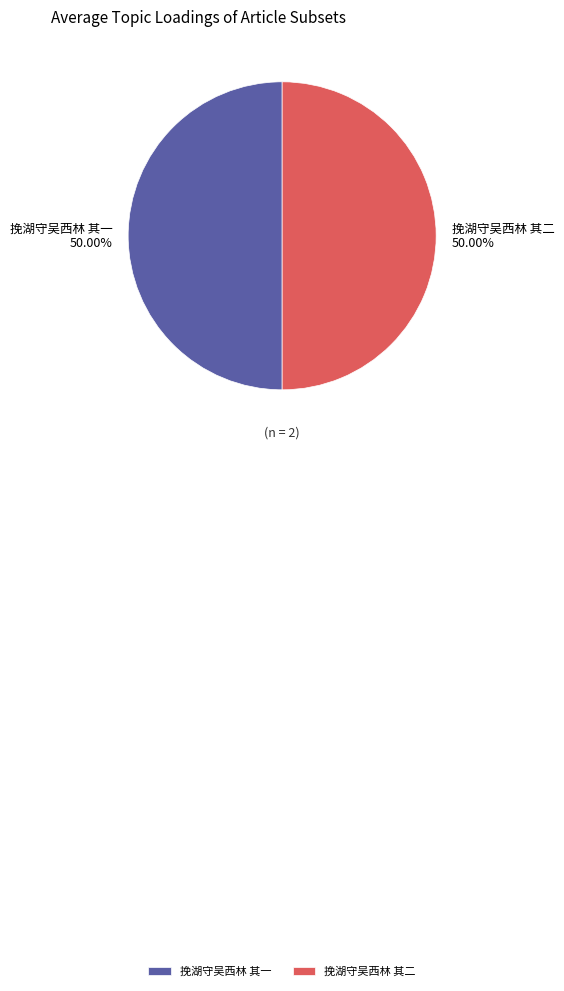

What percentage is the 挽湖守吴西林 其二 slice, to the nearest percent?

50%